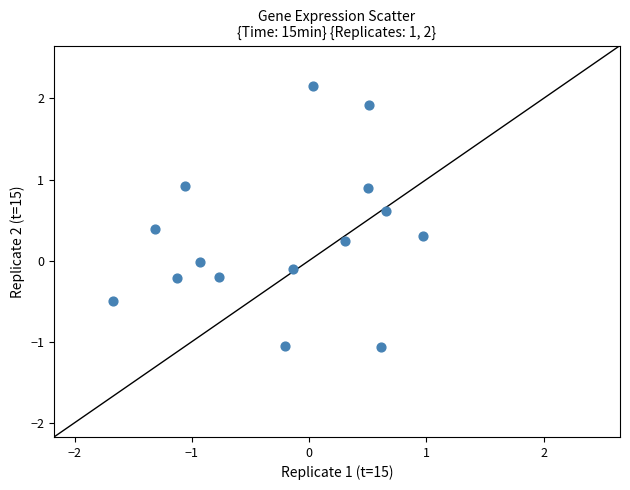

What is the range of Y values (max minus min)?

3.2